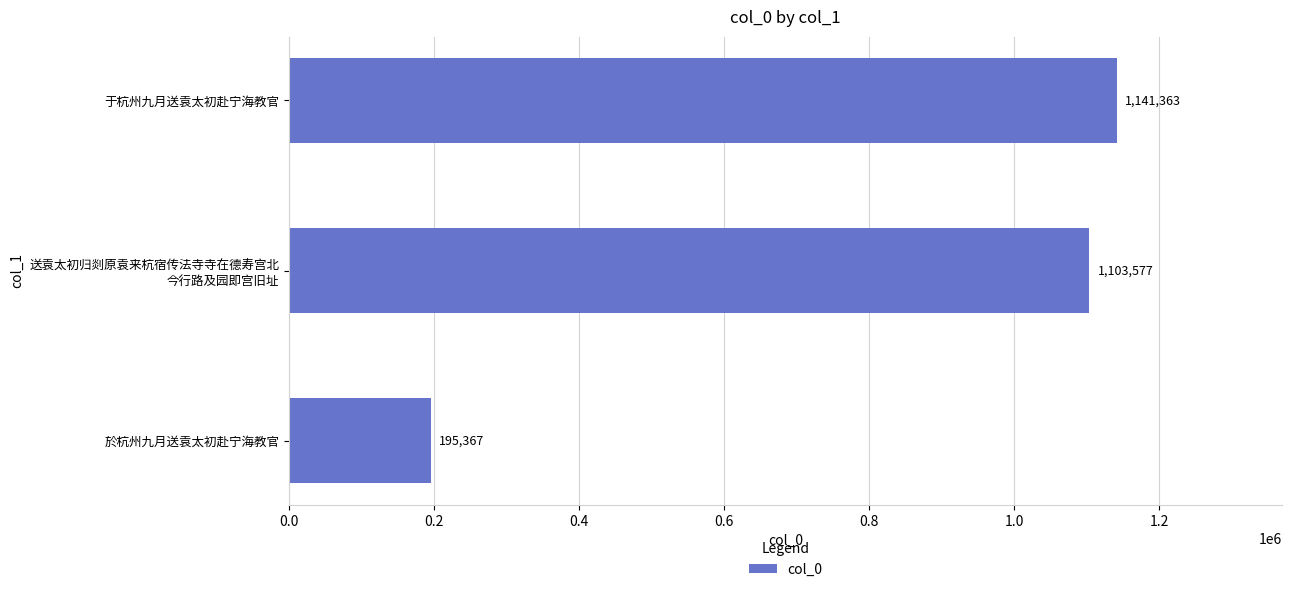

What is the maximum value shown in the chart?

1141363